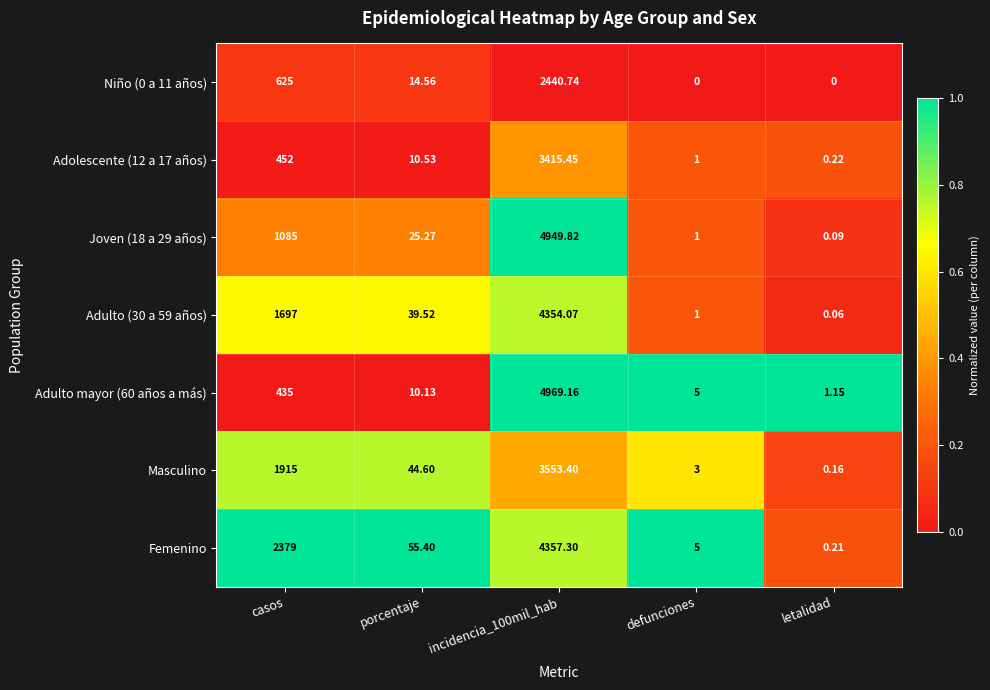

Which category has the lowest value in the Masculino series?

letalidad